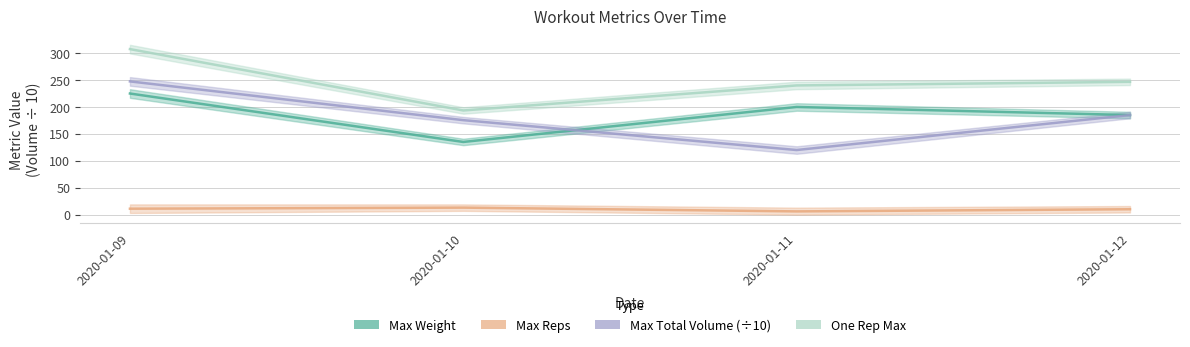

Count the number of data series in this chart.

4